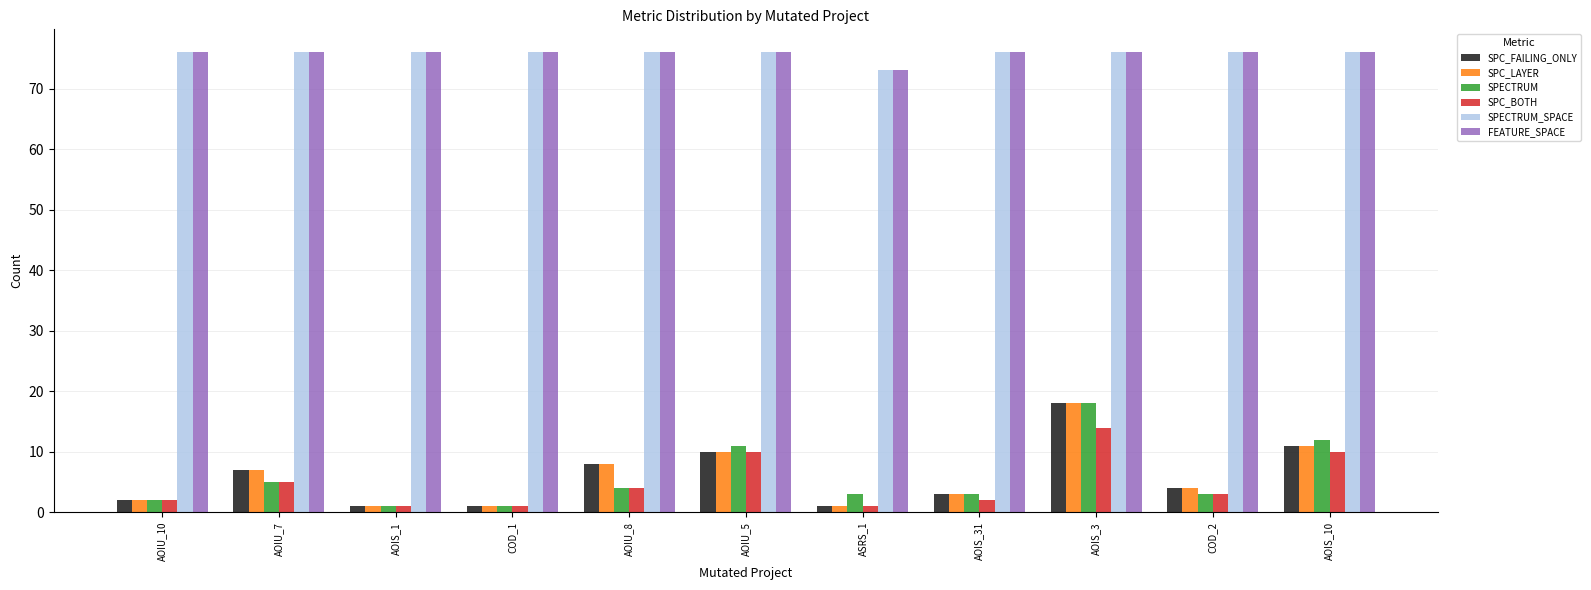

At how many categories does at least one series exceed 11?

11